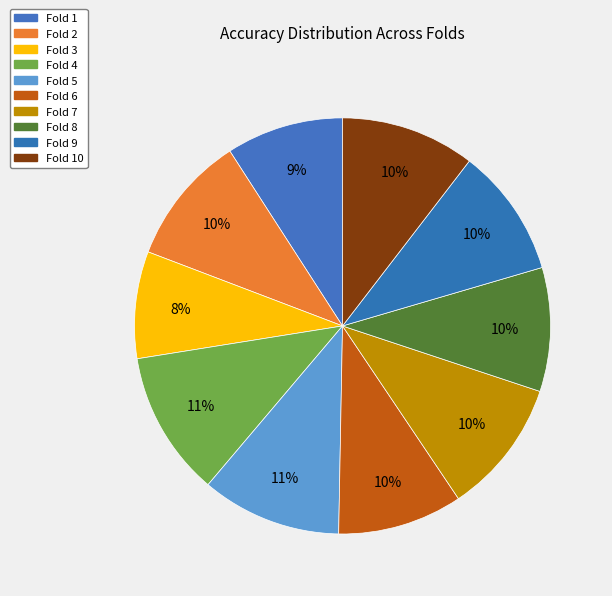

How many slices are in this pie chart?

10